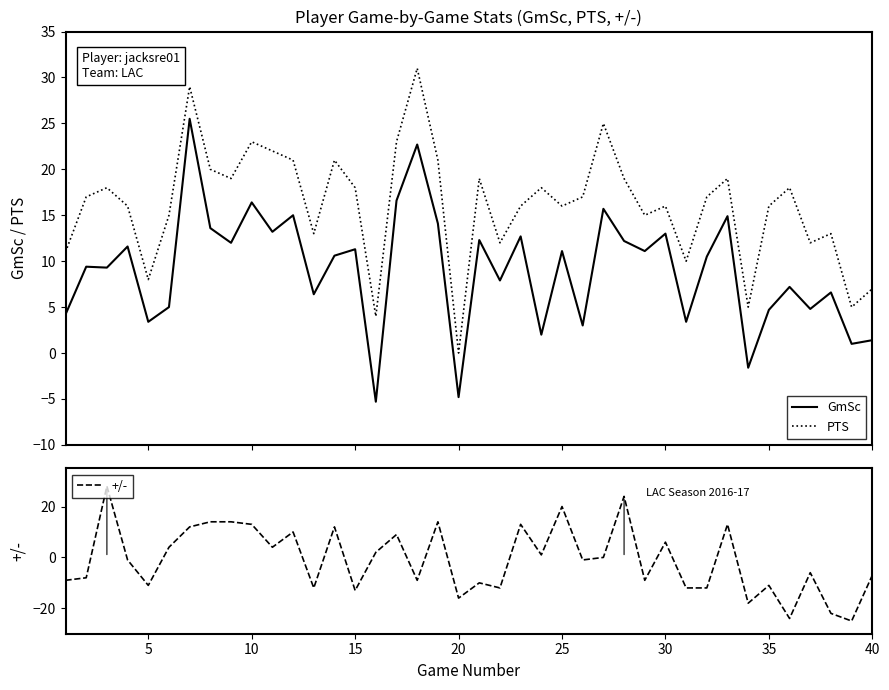

True or false: PTS and GmSc intersect in this chart.

False